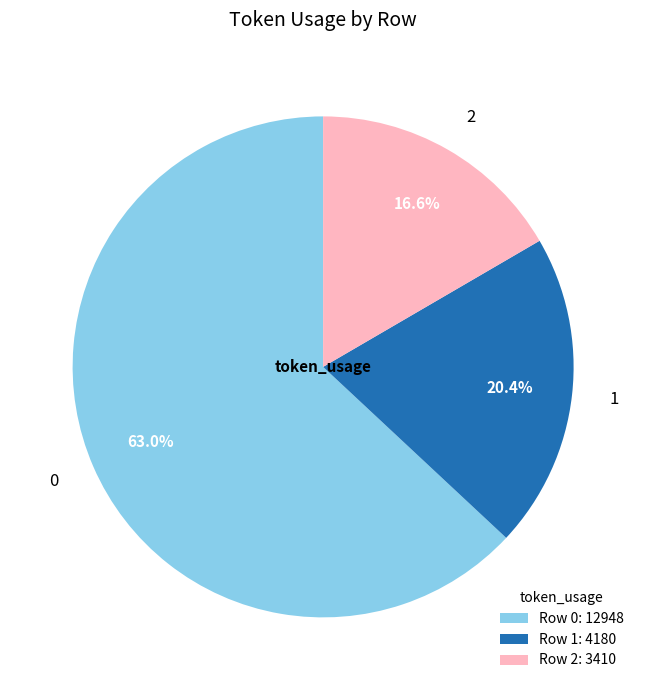

What is the ratio of the value at 1 to the value at 2?

1.2